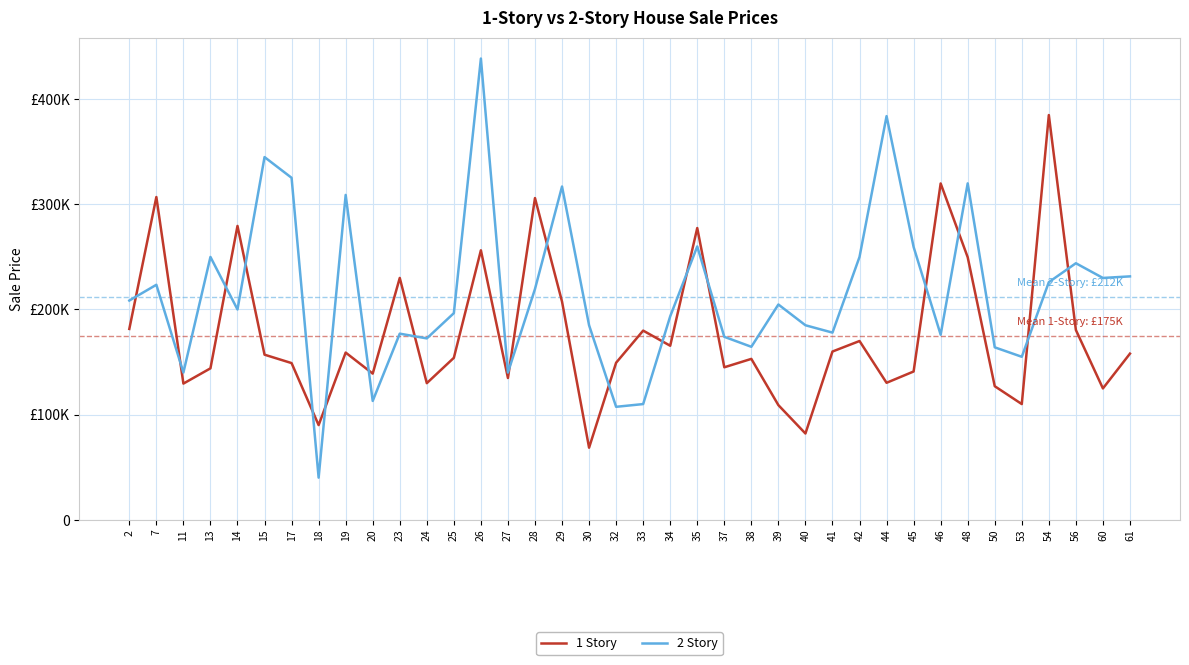

What are all the series names shown in the legend?

1 Story, 2 Story